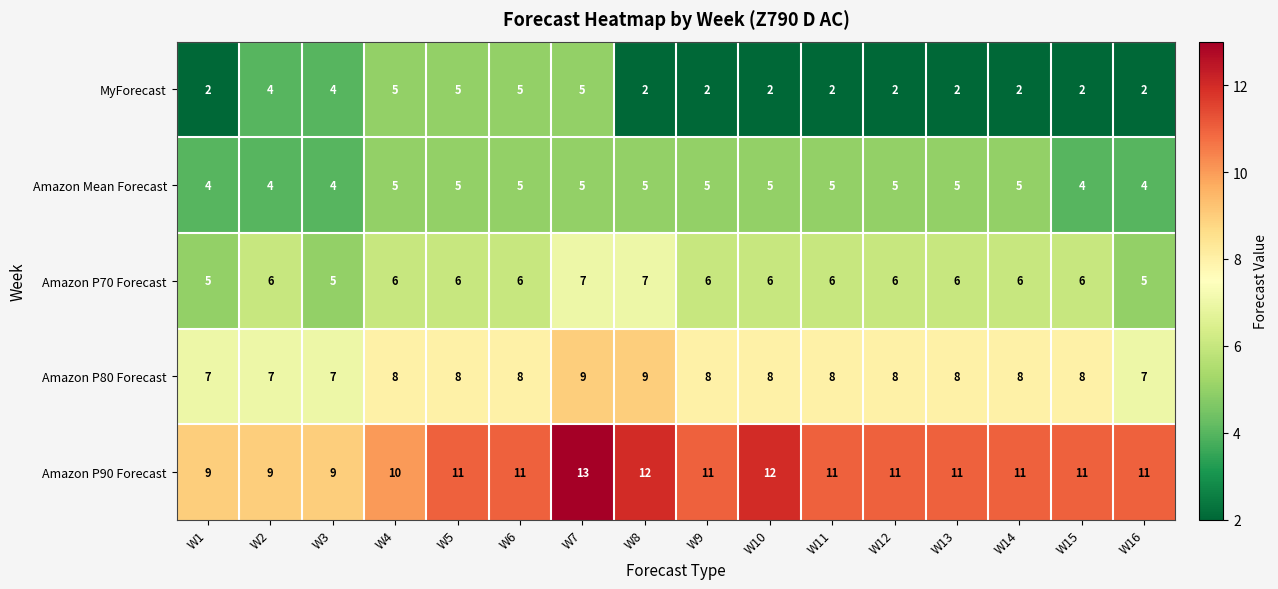

What is the maximum value for Amazon P80 Forecast?

9